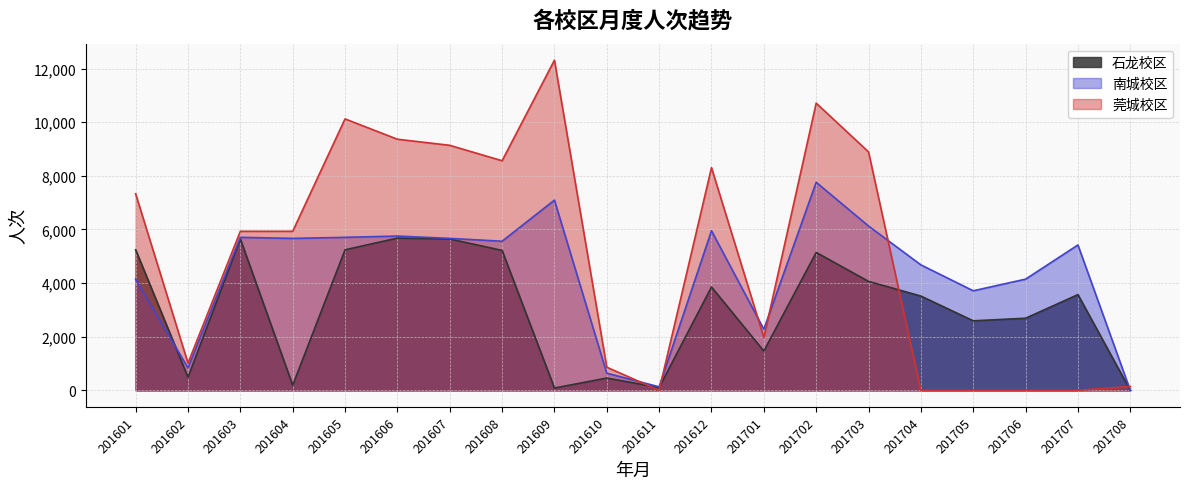

Which series has the largest range (max minus min)?

莞城校区